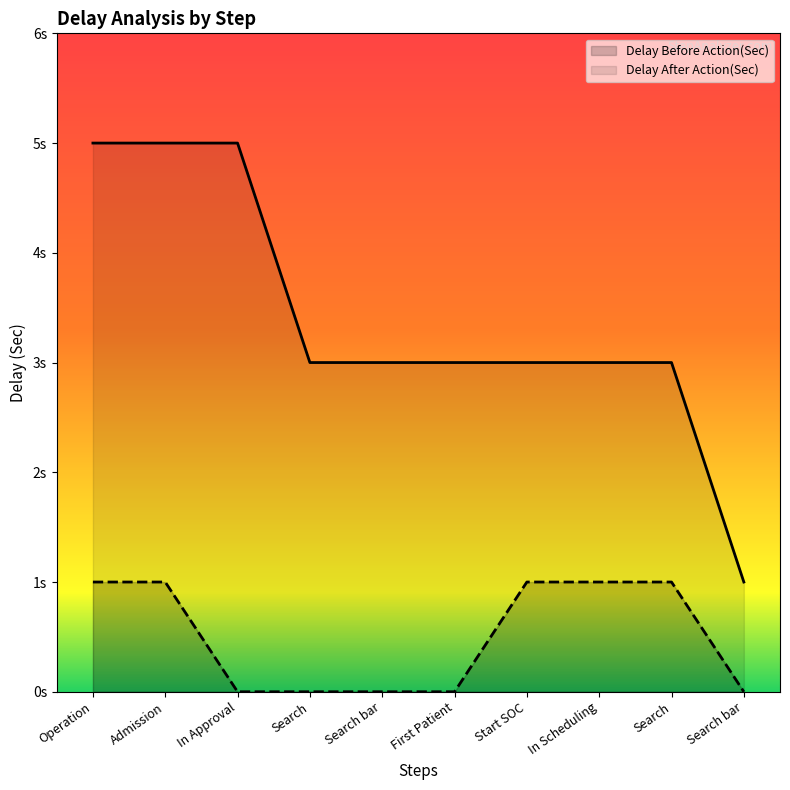

What are all the series names shown in the legend?

Delay Before Action(Sec), Delay After Action(Sec)